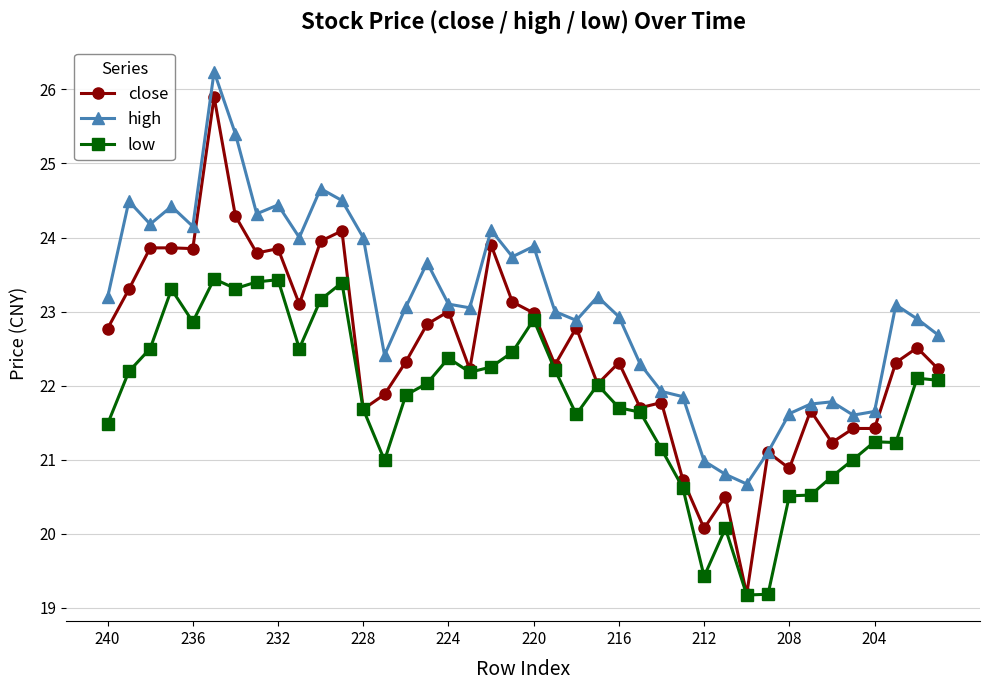

Which series has the largest total across all categories?

high